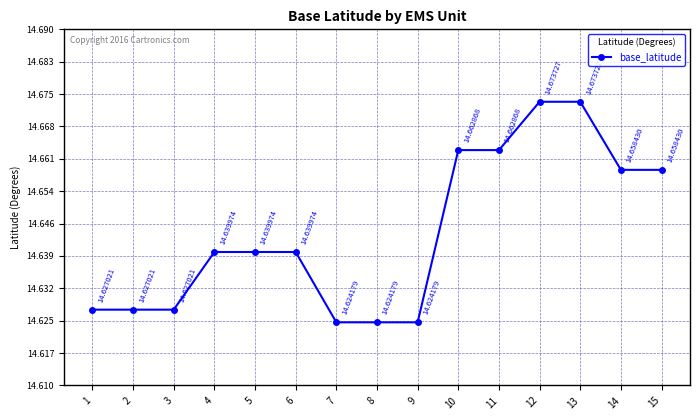

Which has a higher value, 11 or 3?

11